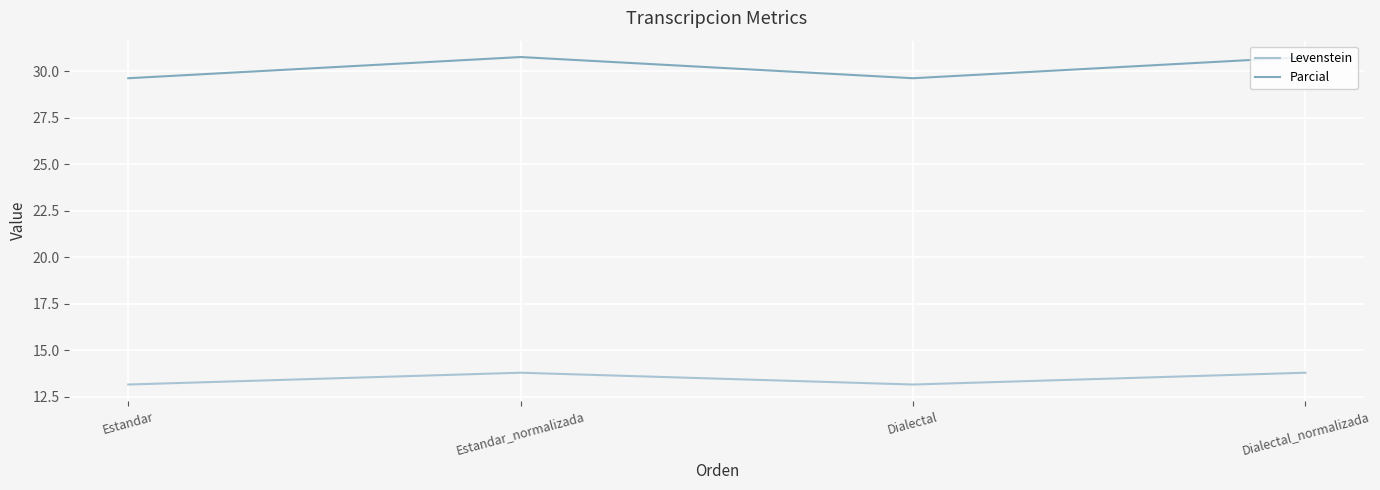

How many series are shown in this chart?

2